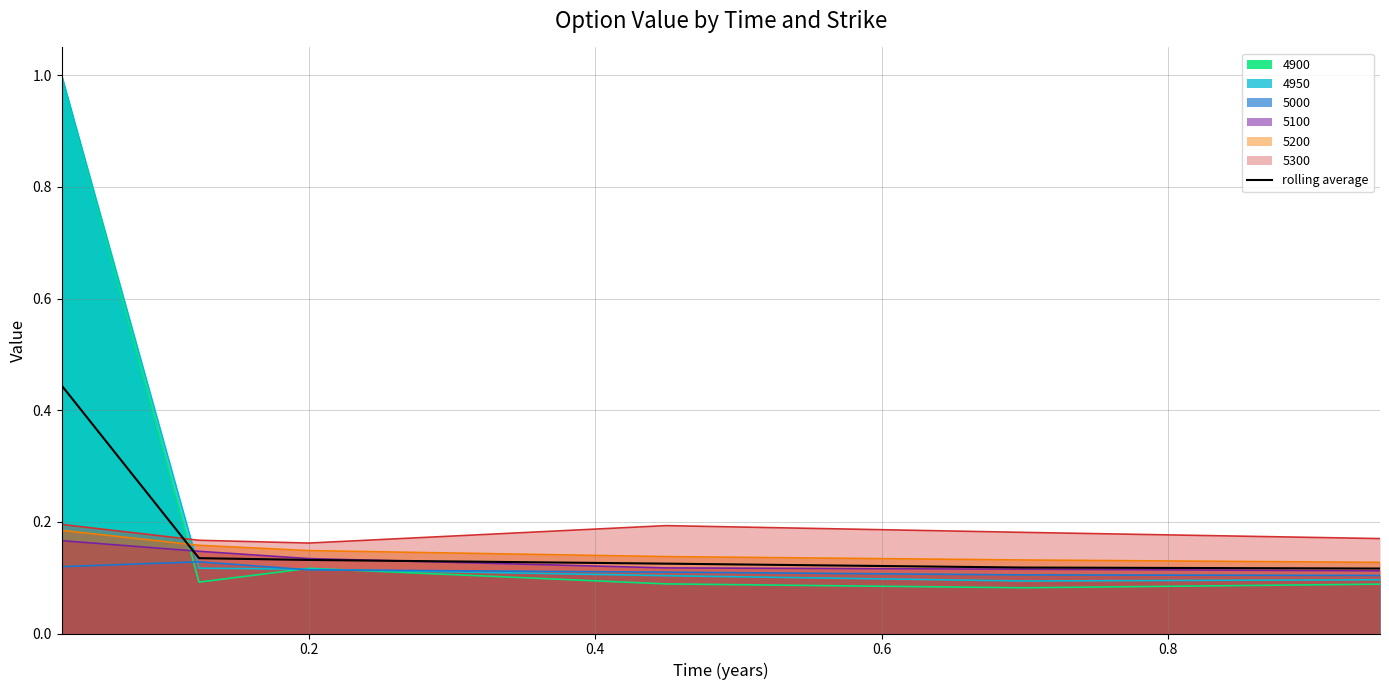

What is the maximum value shown in the chart?

1.0